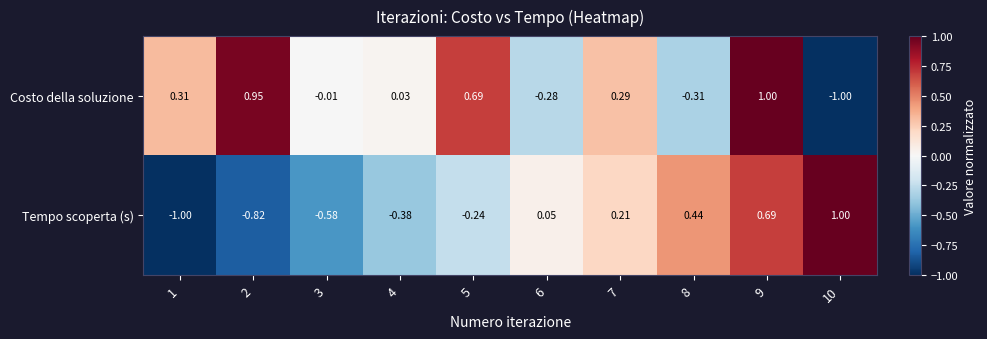

Count the number of categories in the chart.

10